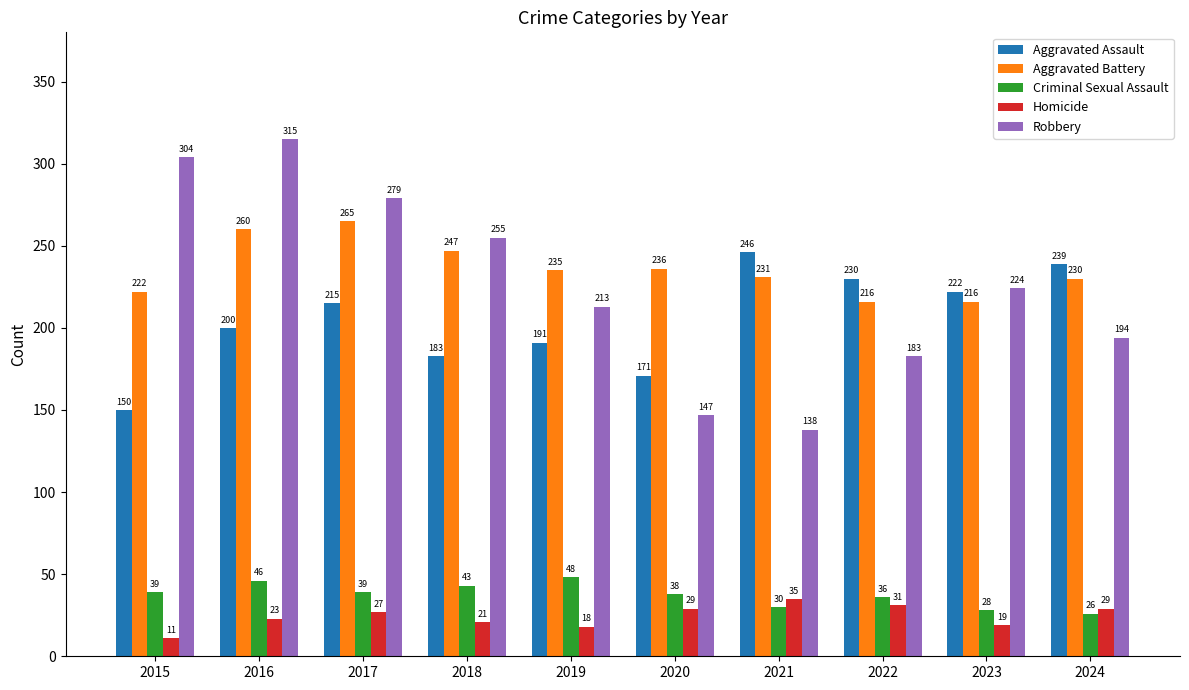

Is it true that Aggravated Assault equals 239 at 2024?

True